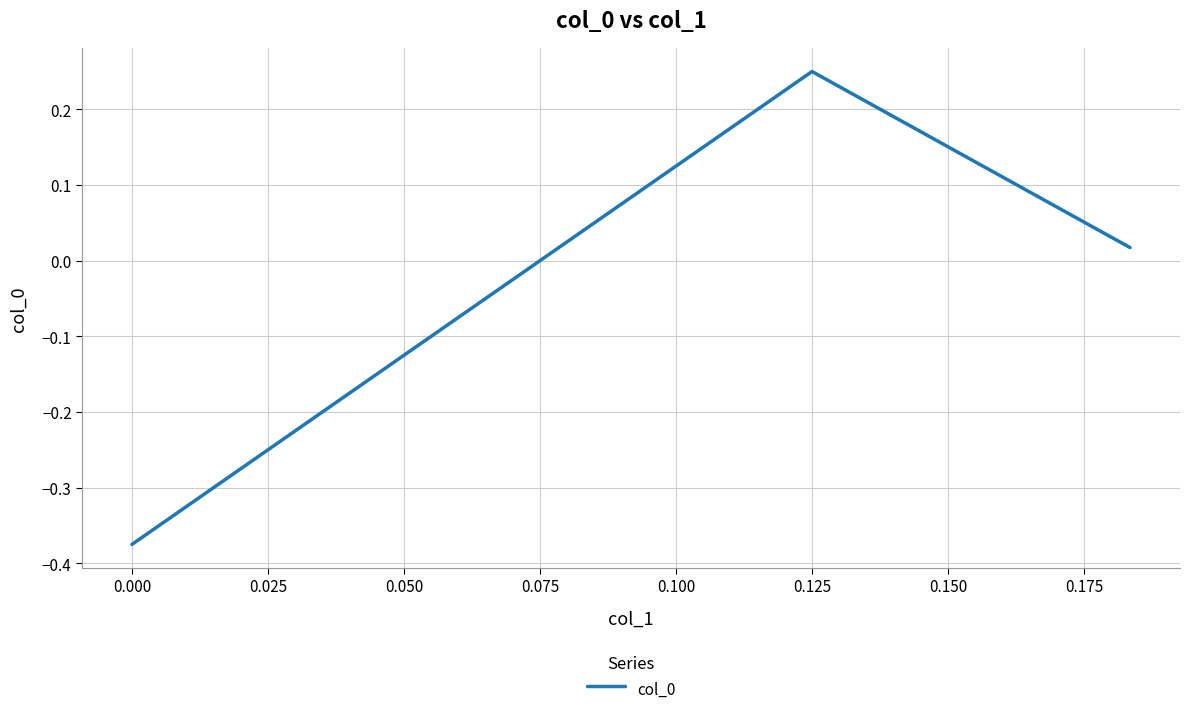

What is the difference between the maximum and minimum values?

0.6